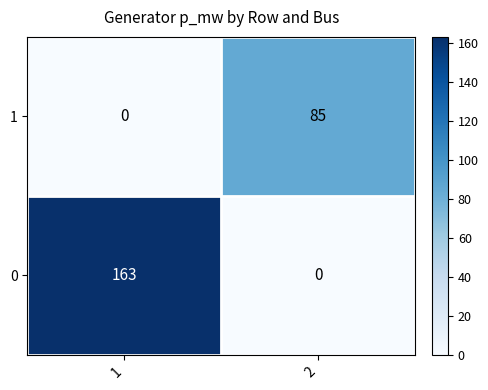

What is the spread (max minus min) of values at 2?

85